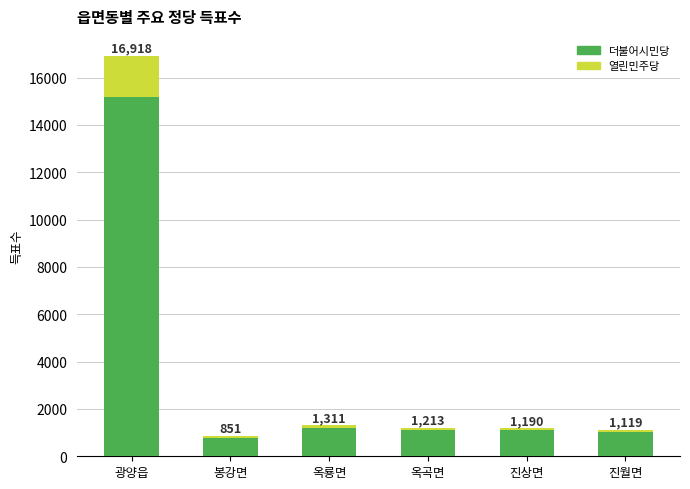

What is the sum of the 열린민주당 values at 옥룡면 and 진월면?

205